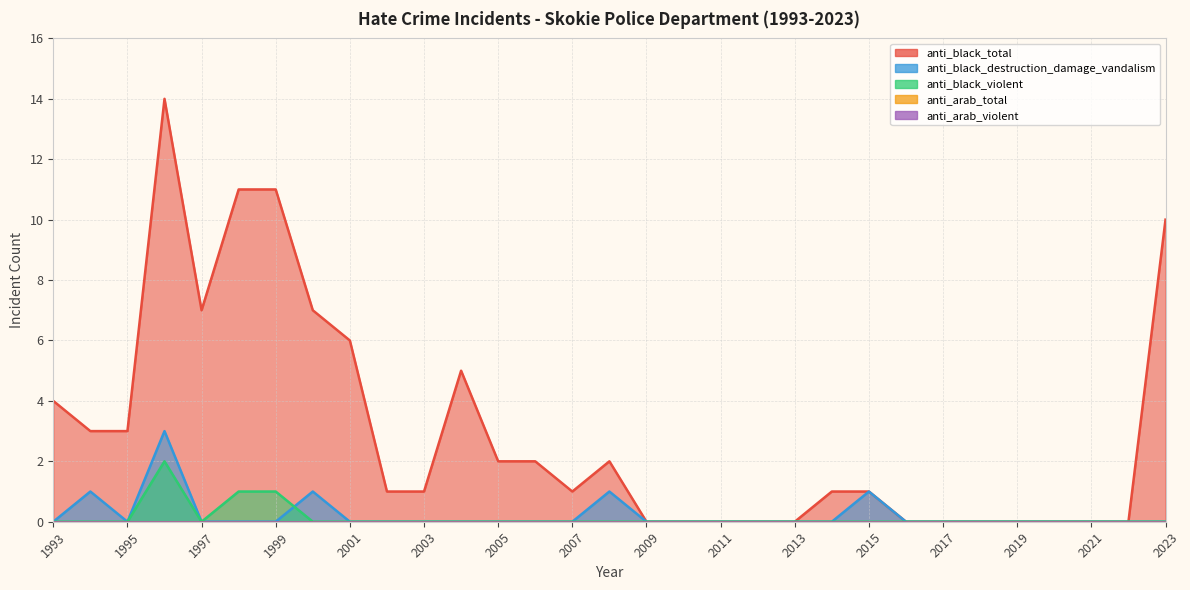

Which has a higher value, 2007 or 2014?

2007